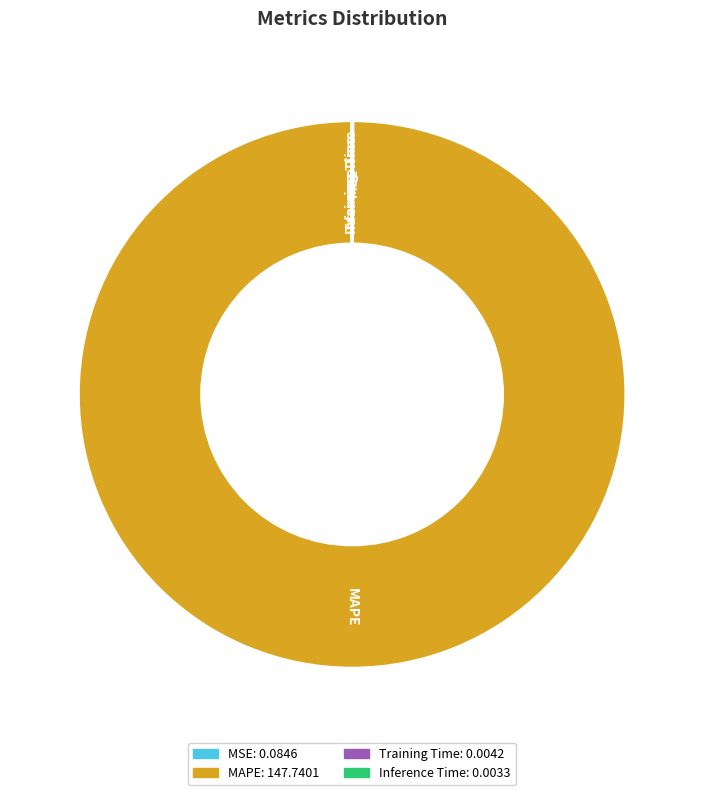

Which slice is the largest?

MAPE